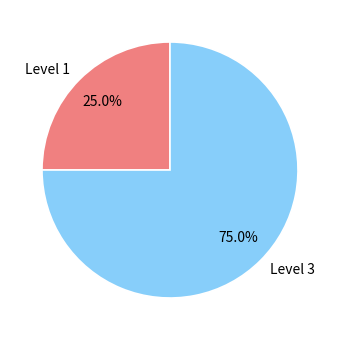

Which slice is the smallest?

Level 1